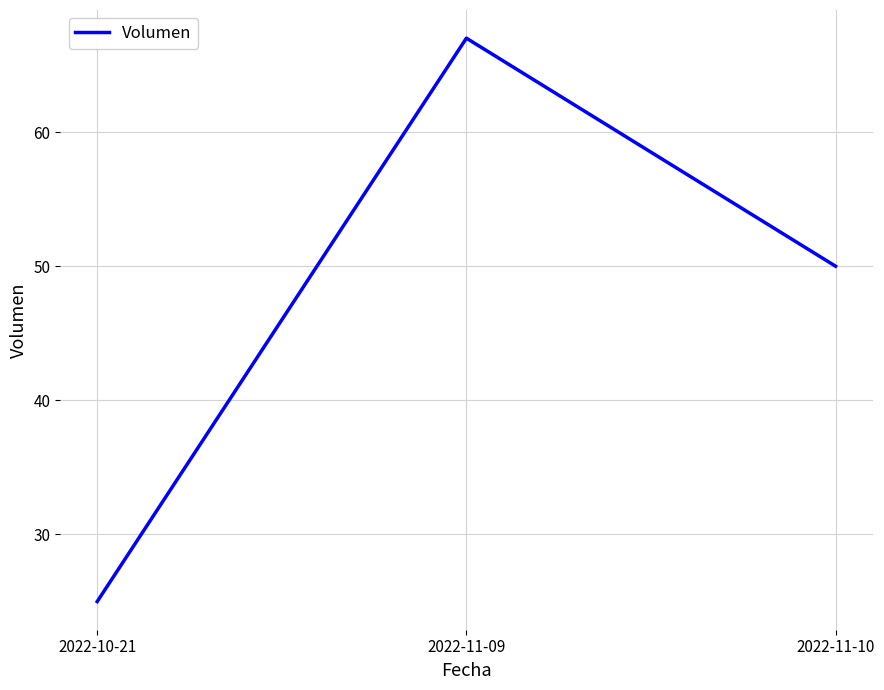

Count the values in the range 25 to 67.

3